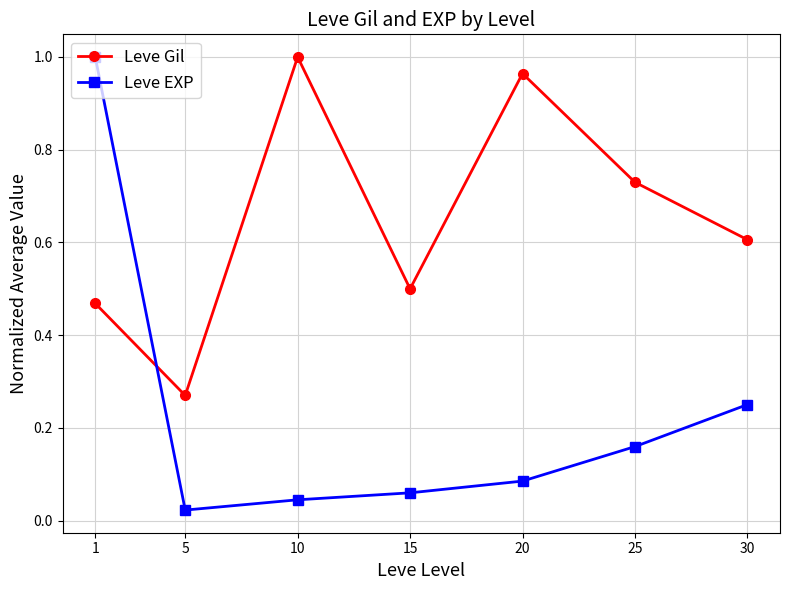

At which label does Leve Gil reach its peak?

10